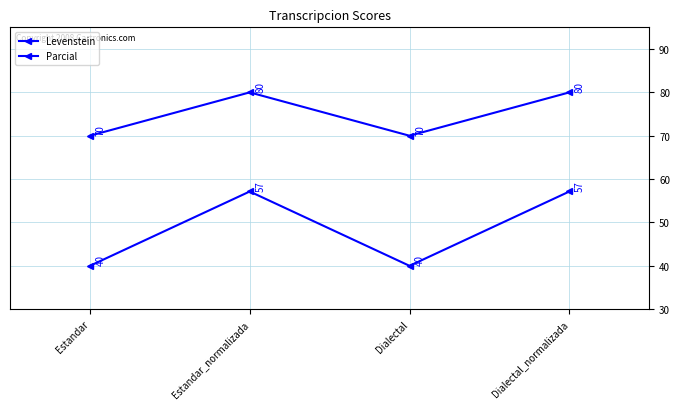

What is the total value across all series at Estandar_normalizada?

137.1